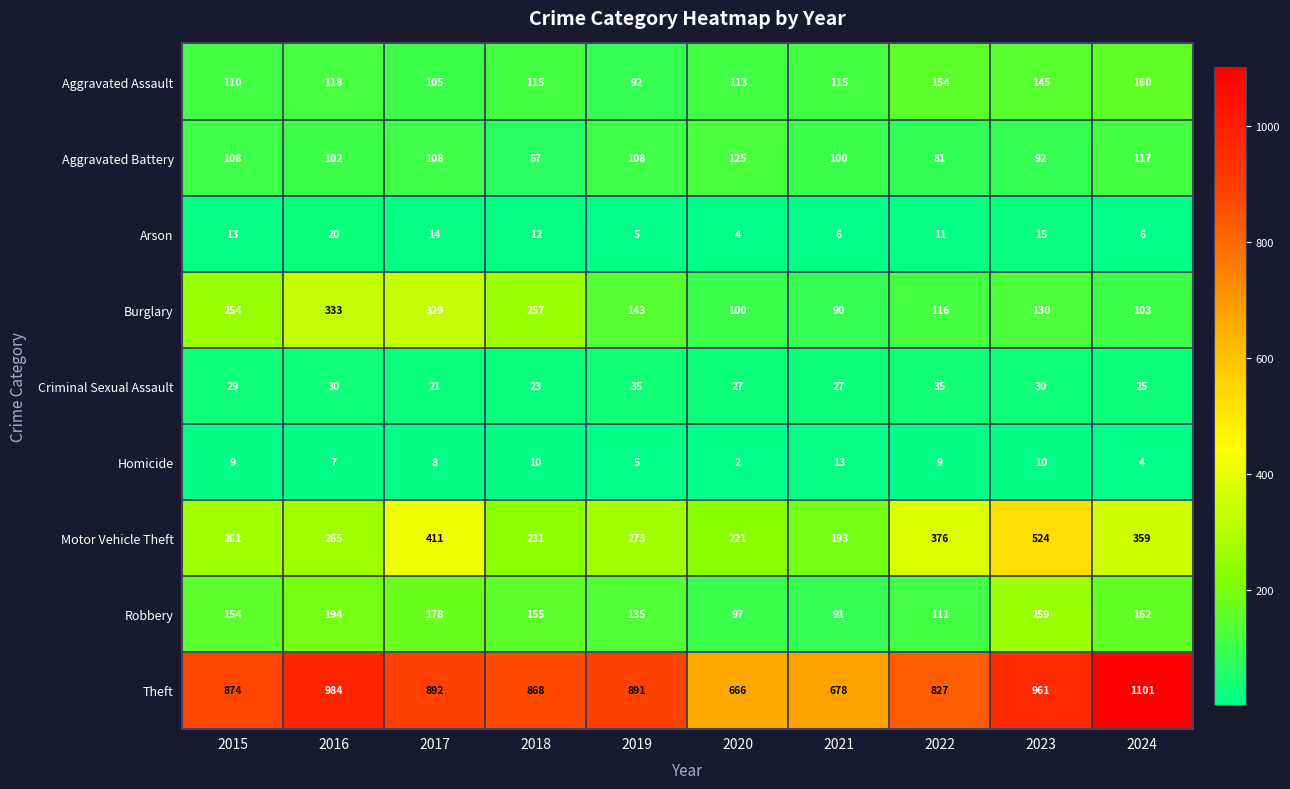

The Burglary series shows 333 at 2016. True or false?

True